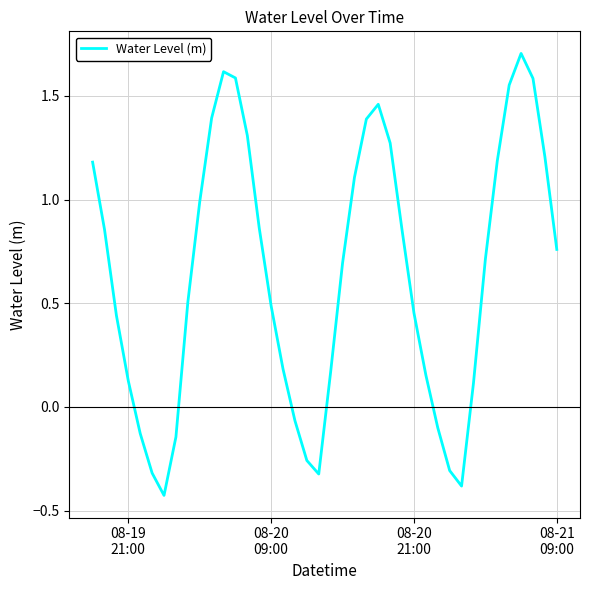

What is the maximum value shown in the chart?

1.7